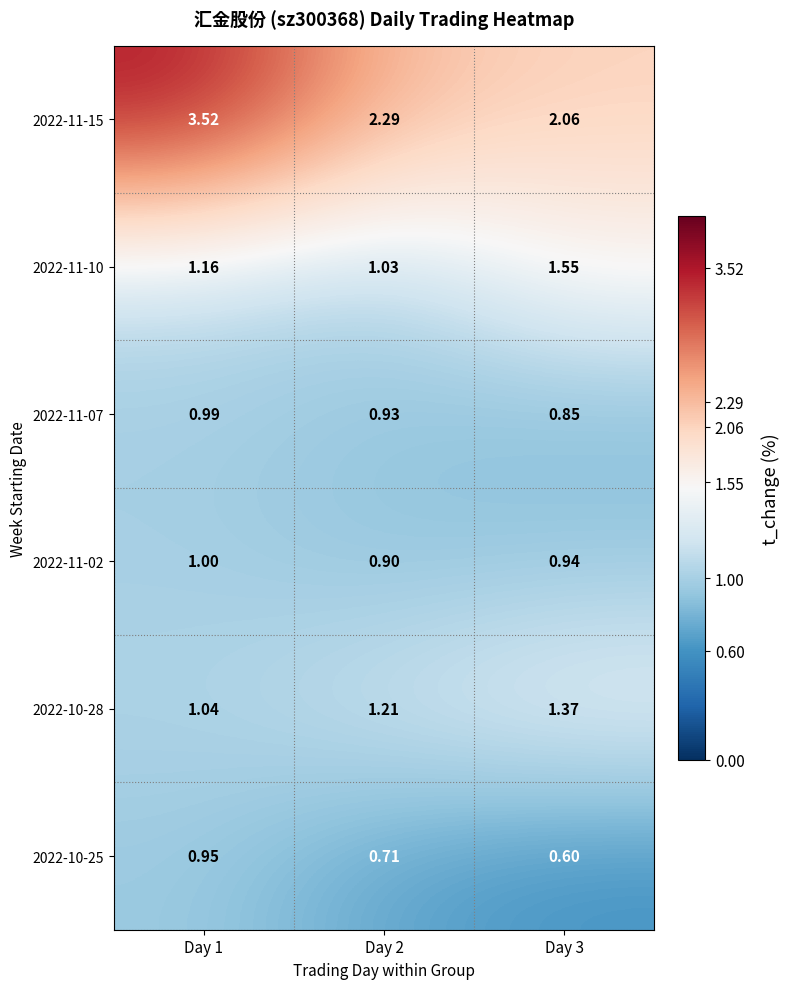

At how many categories does at least one series exceed 0?

3